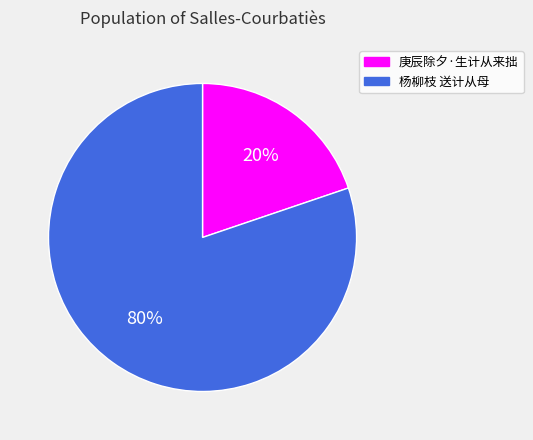

Combined, do 庚辰除夕·生计从来拙 and 杨柳枝 送计从母 account for over 50%?

Yes